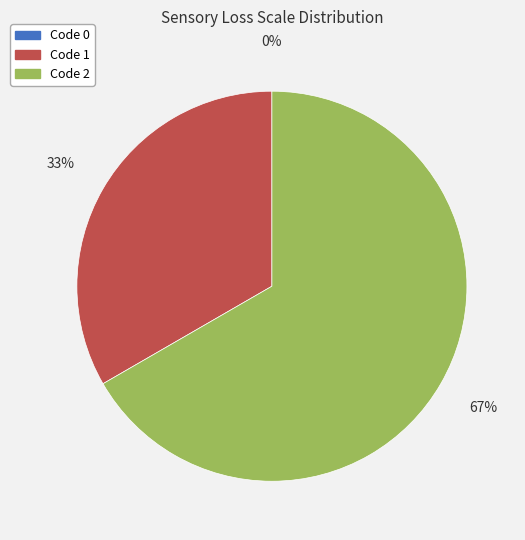

Is there any slice that represents more than half of the pie?

Yes